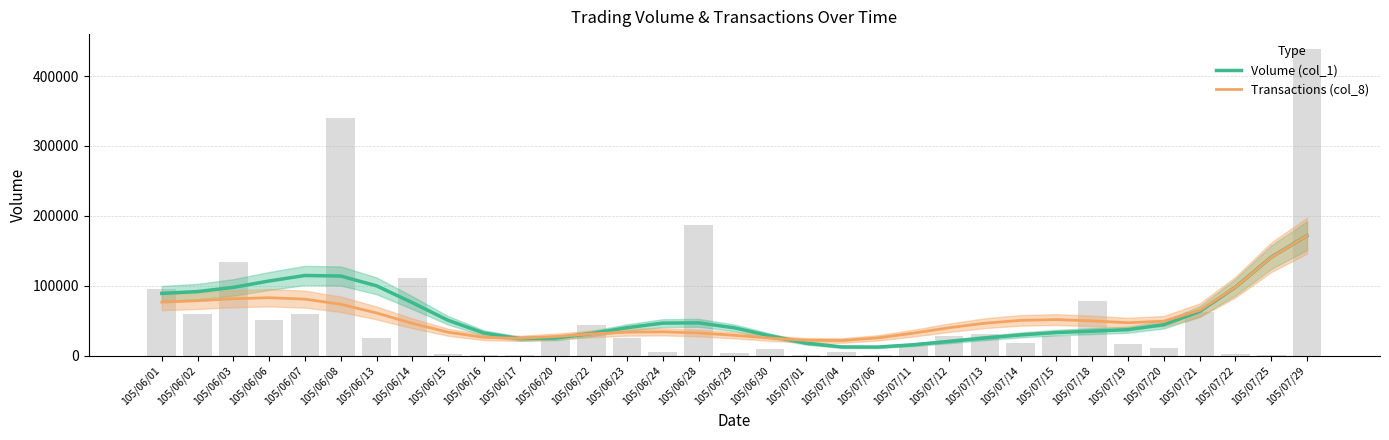

At which category is the sum across all series the highest?

105/07/29